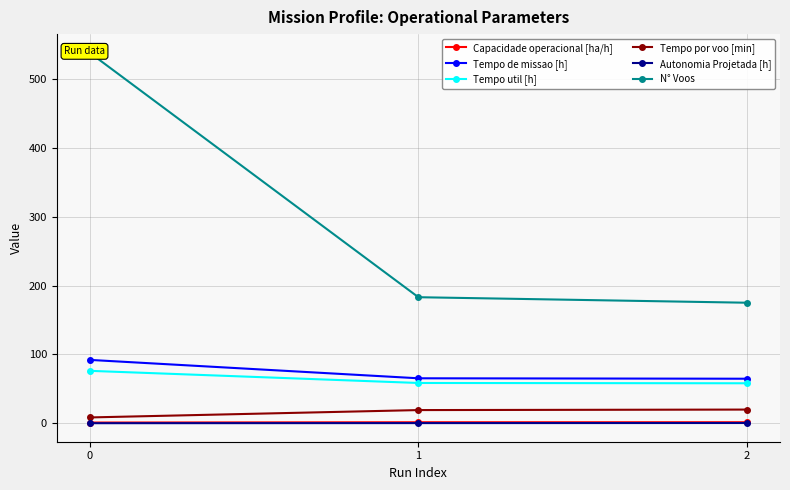

What is the average value of the Autonomia Projetada [h] series?

0.3